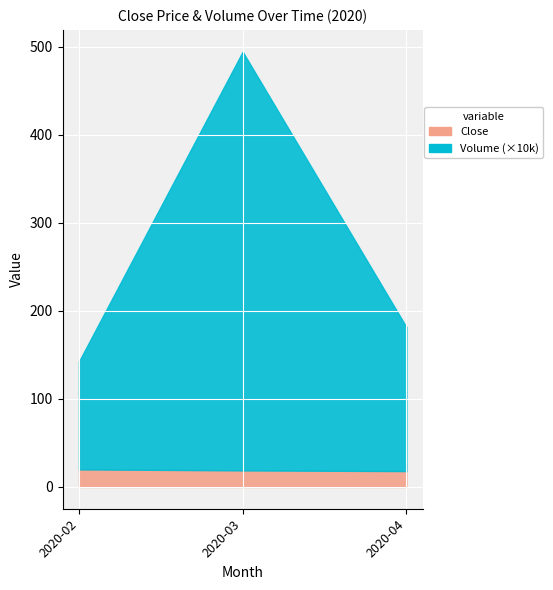

What are all the series names shown in the legend?

Close, Volume